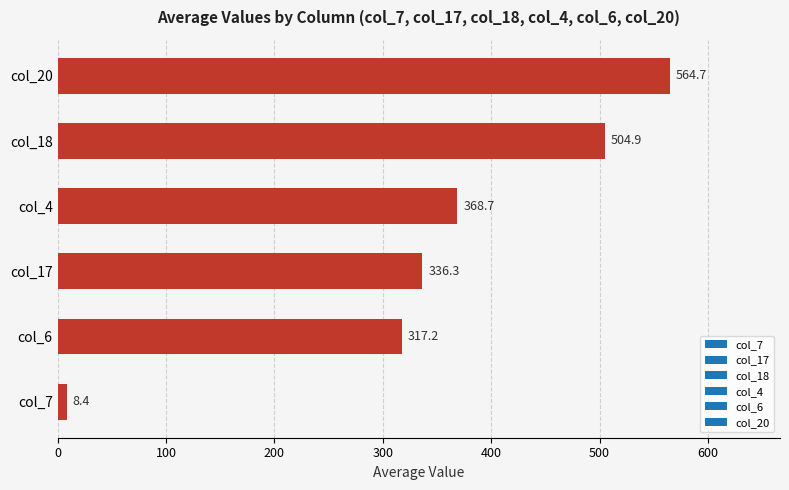

The value at col_7 is 8.4. True or false?

True